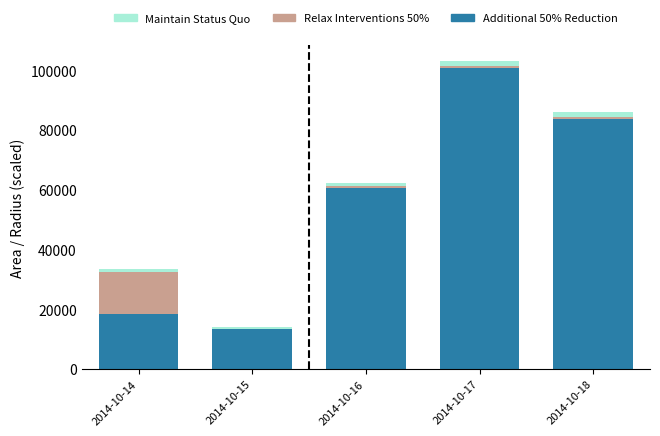

Count the number of categories in the chart.

5